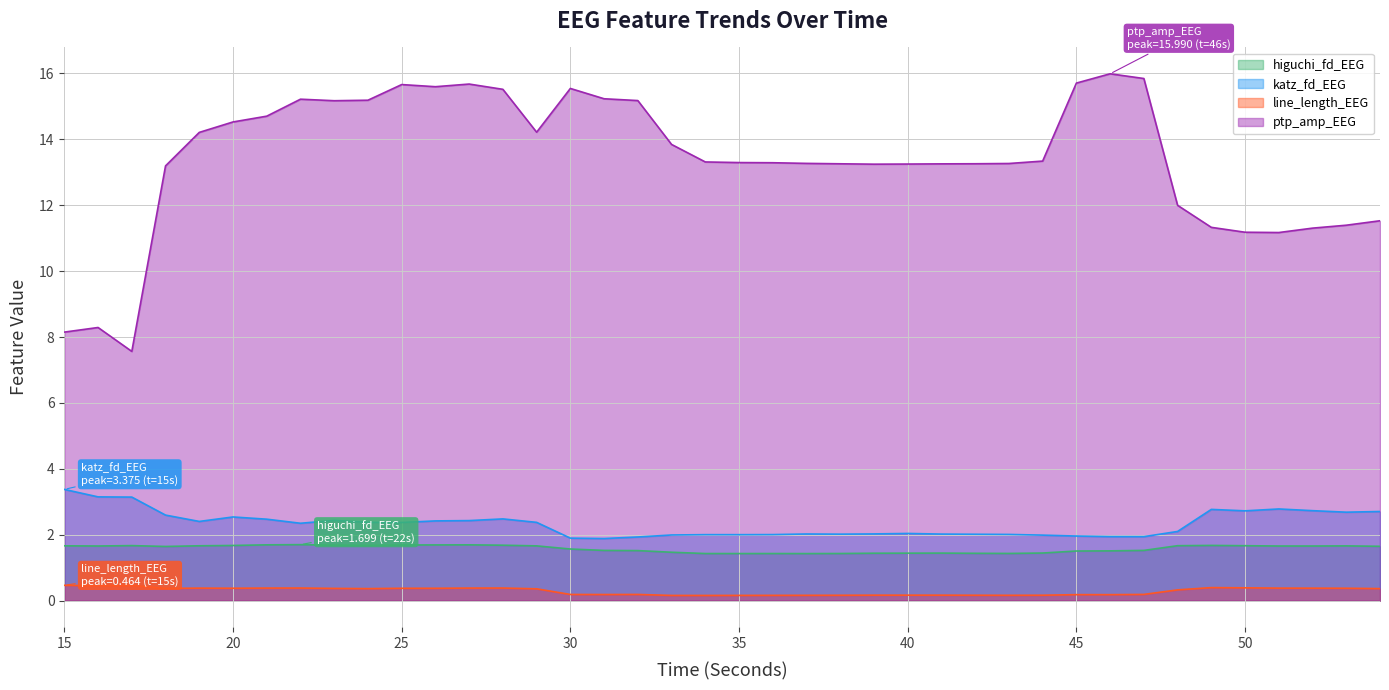

What is the value of the higuchi_fd_EEG point at the 25th from the left?

1.4